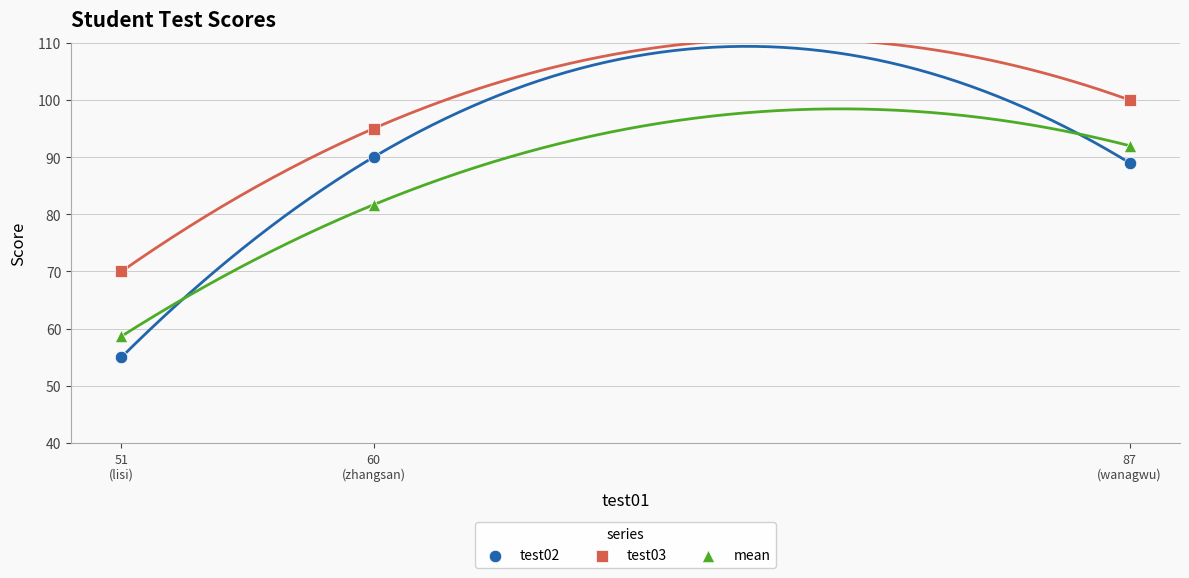

In the mean series, what Y value is closest to 75?

81.7